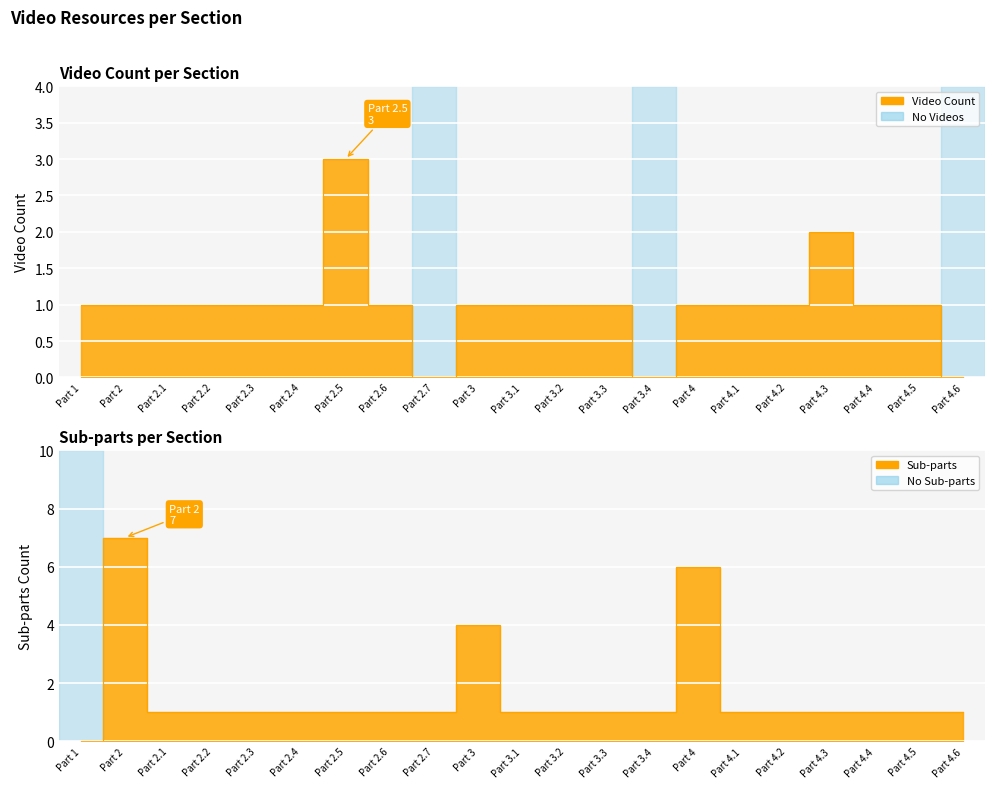

How many lines are shown in the chart?

2